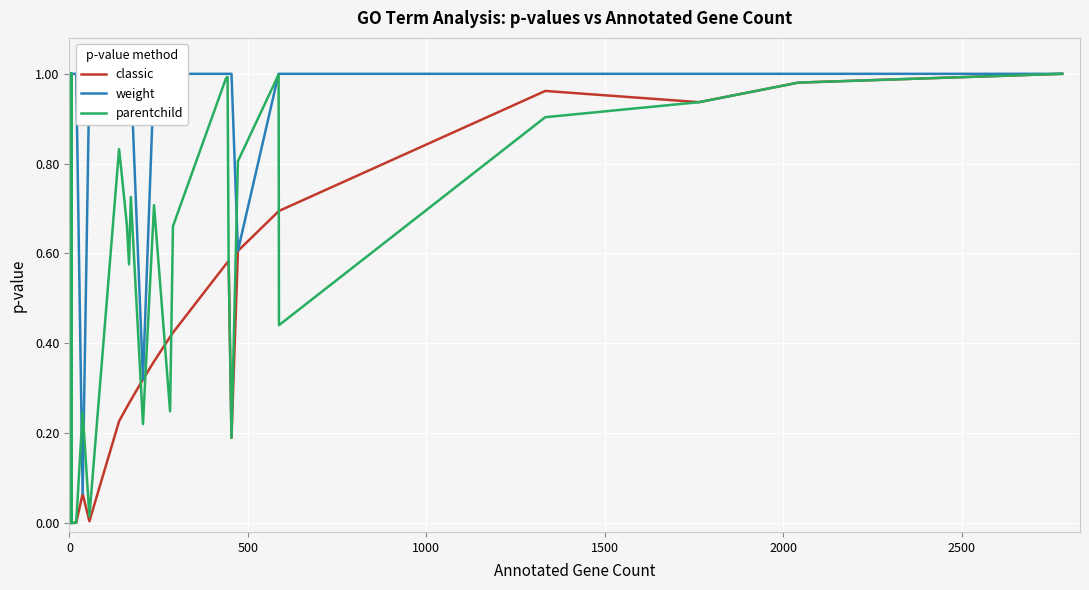

What is the sum of all parentchild values?

18.6